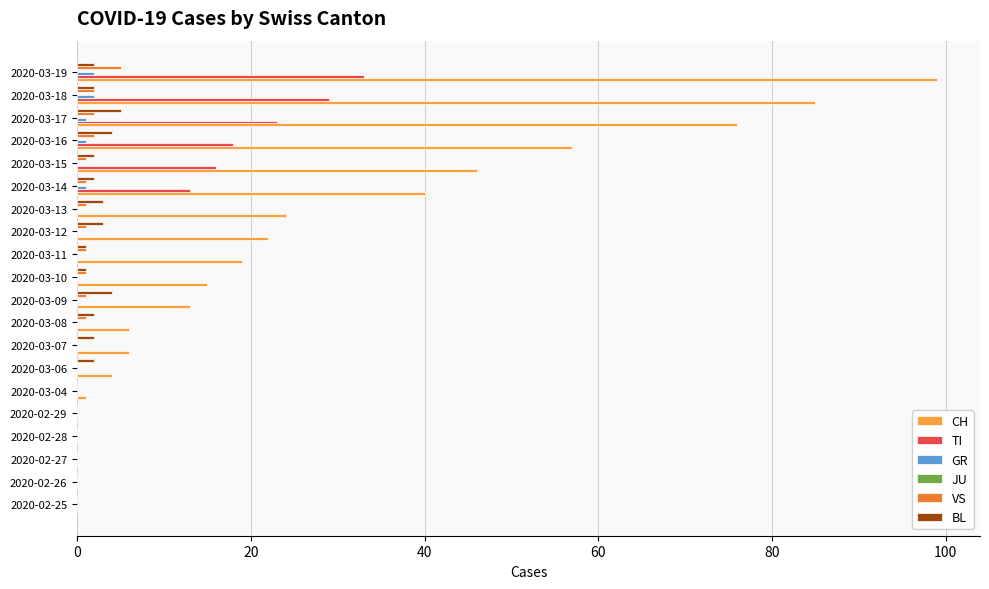

Count the number of data series in this chart.

5